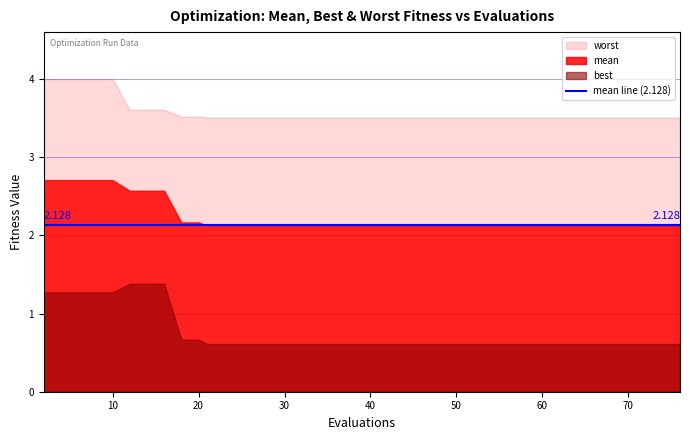

What is the difference between the maximum and minimum values in the worst series?

0.5